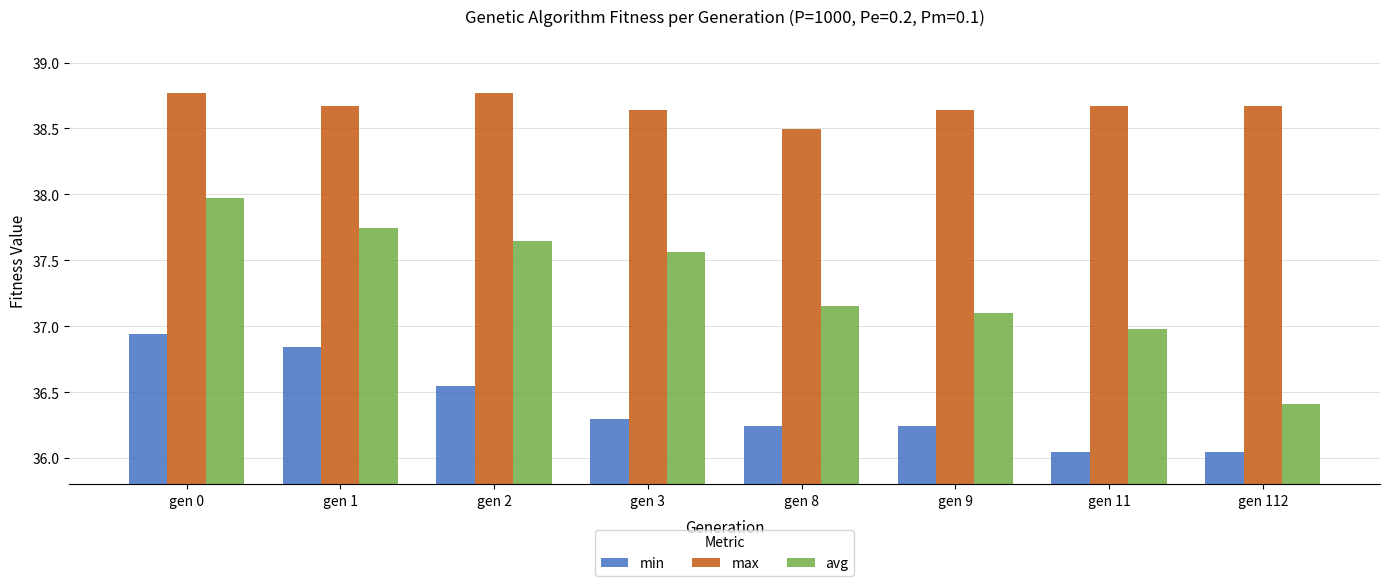

True or false: max has a value of 38.5 at gen 8.

True